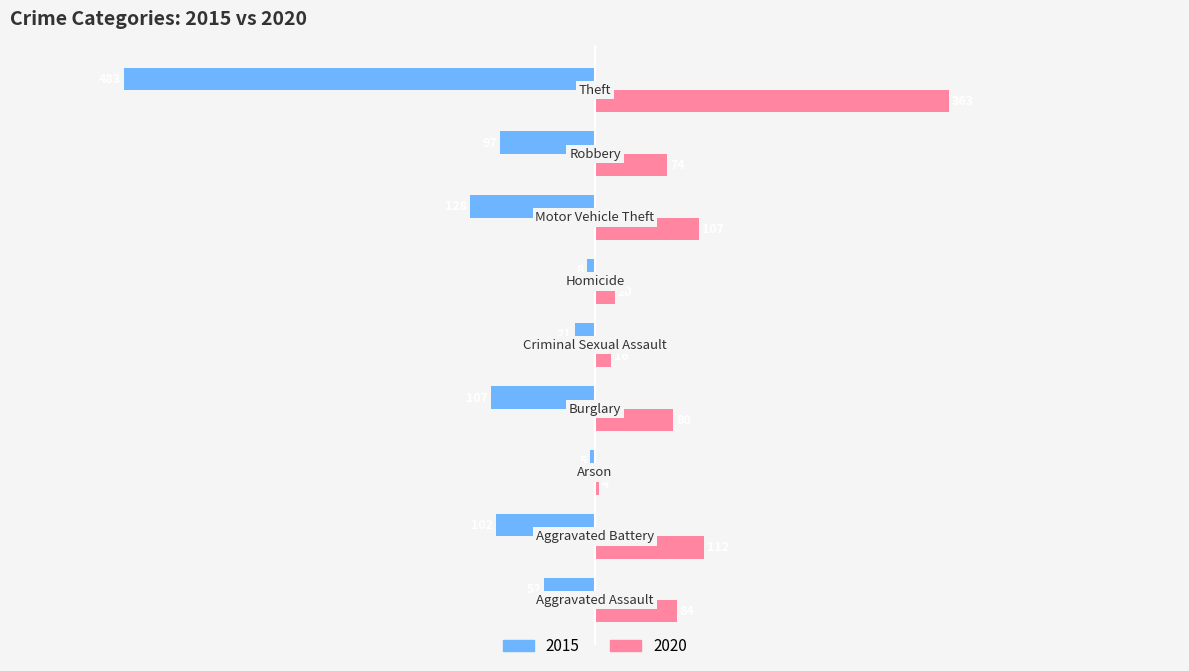

What are all the series names shown in the legend?

2015, 2020